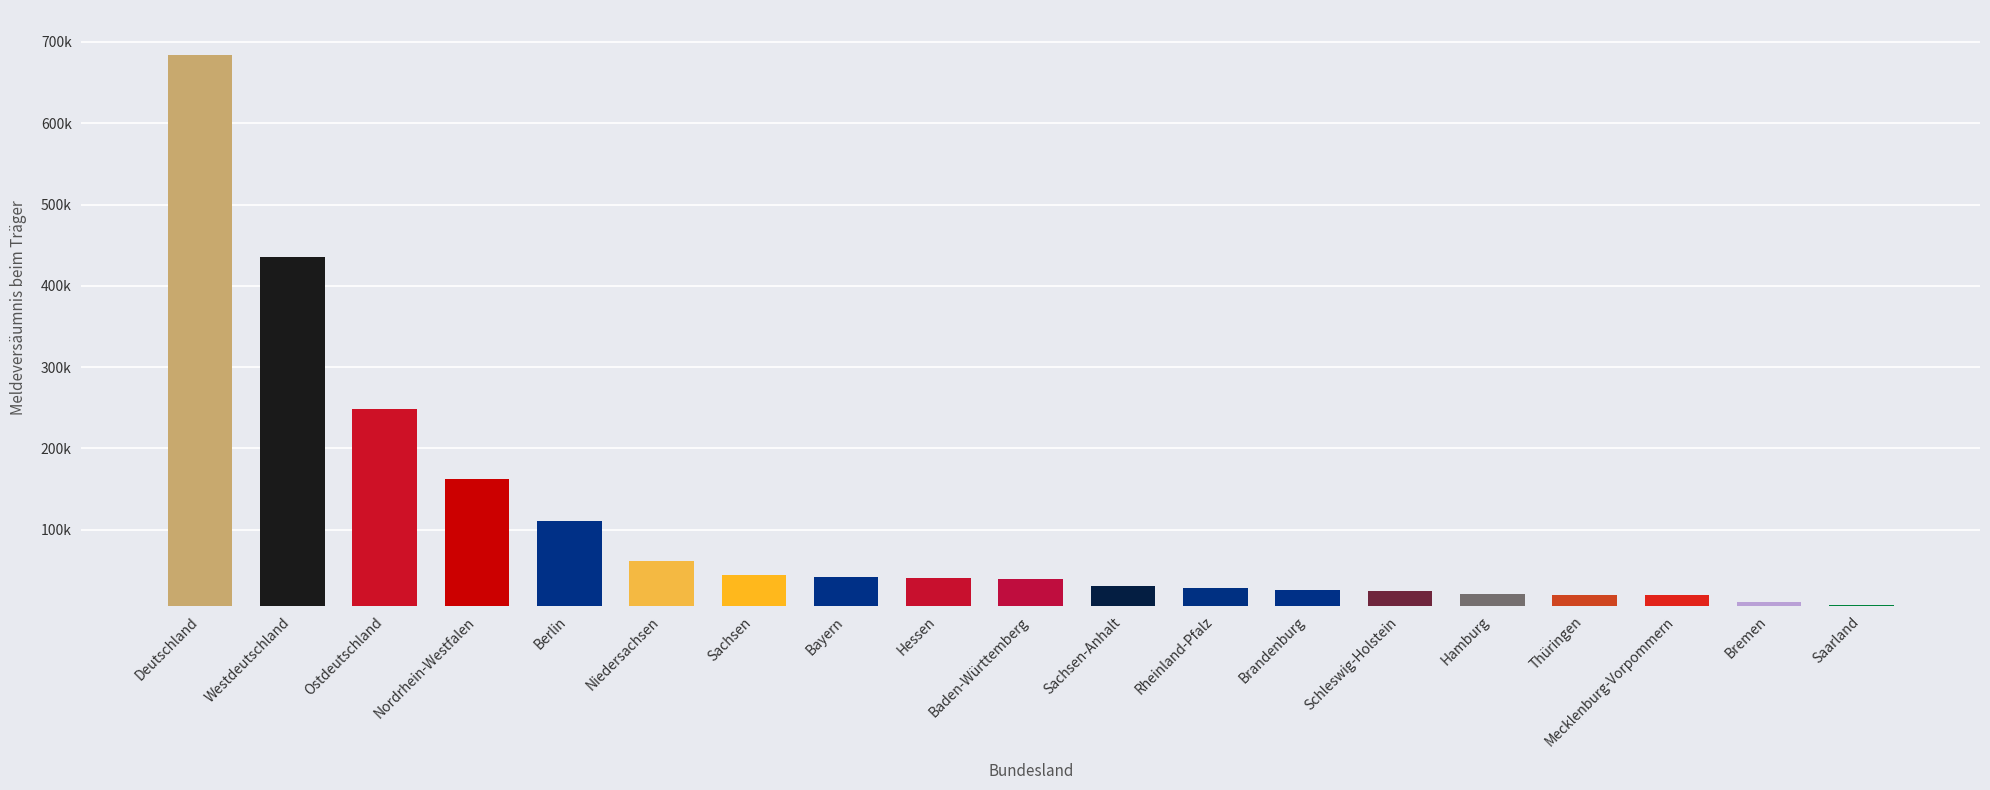

Does the chart contain any negative values?

No